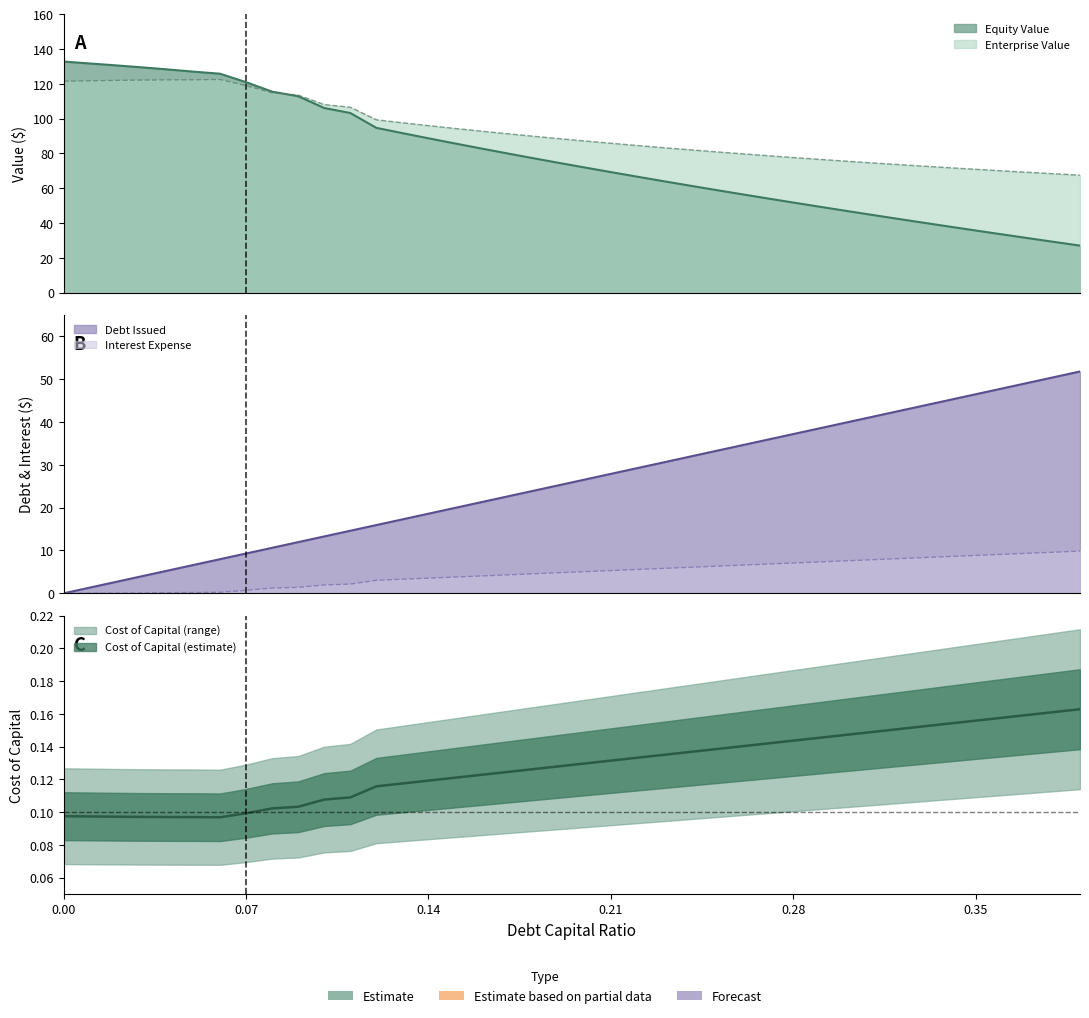

List the series in order of their overall mean, lowest first.

Interest Expense, Debt Issued, Equity Value, Enterprise Value